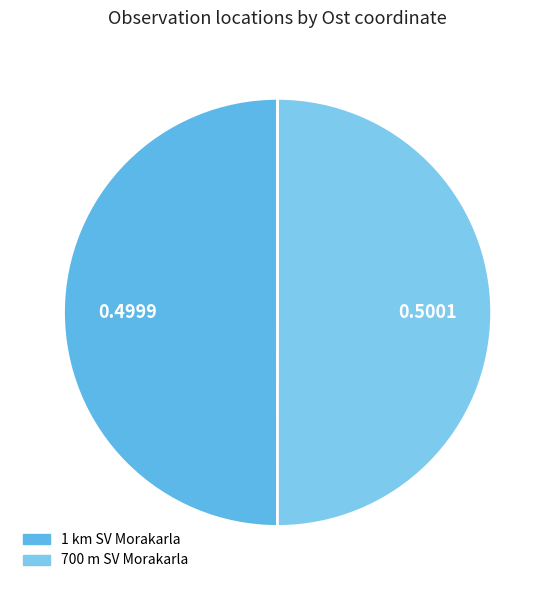

Count the number of slices in the pie.

2